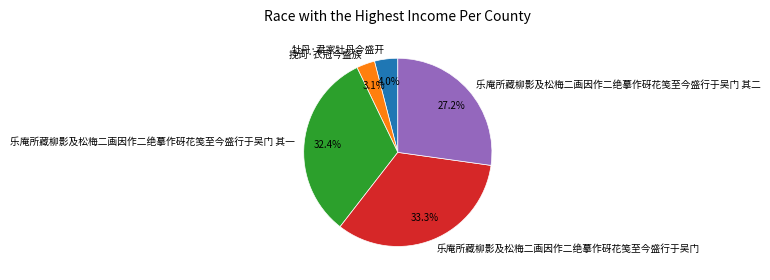

Does 乐庵所藏柳影及松梅二画因作二绝摹作砑花笺至今盛行于吴门 其一 account for over 50% of the chart?

No